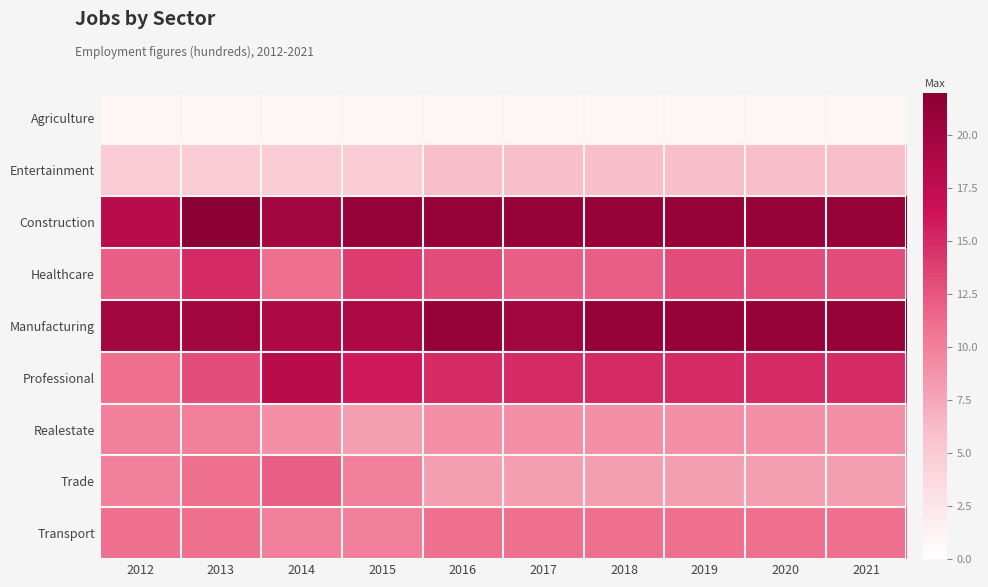

What is the difference between the highest and lowest values at 2021?

20